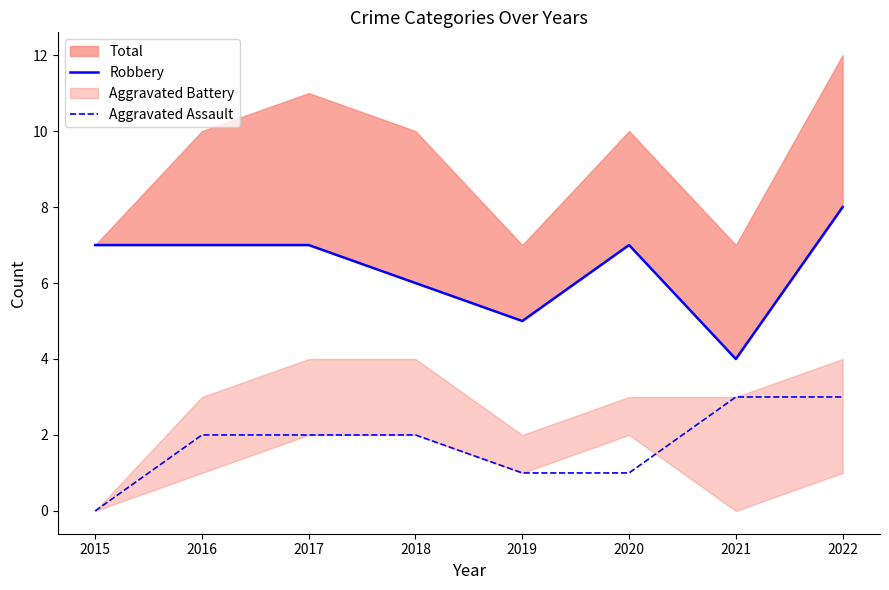

Read the Aggravated Assault value at 2019.

1